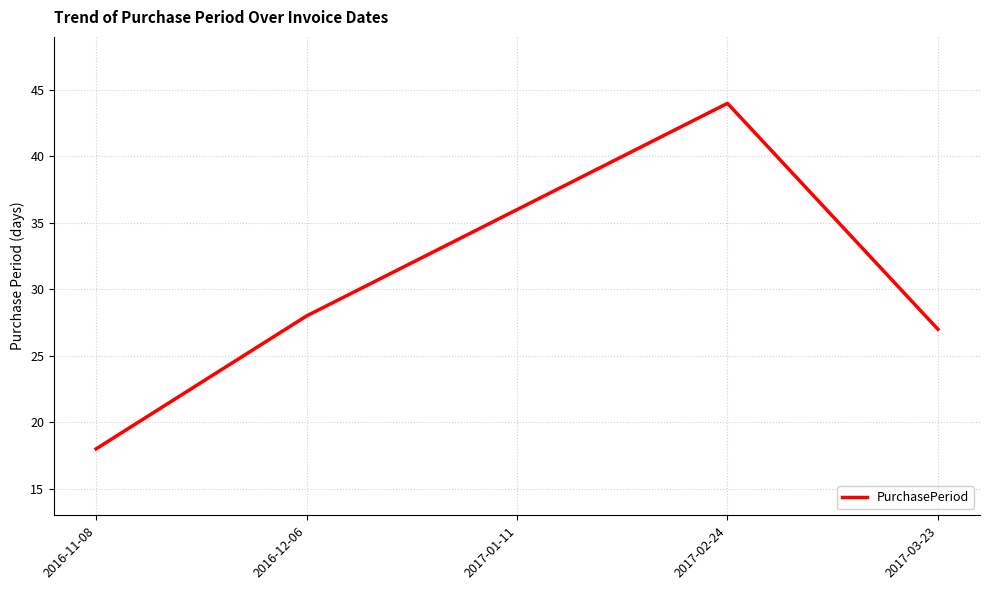

What is the difference between the values at 2017-03-23 and 2017-01-11?

9